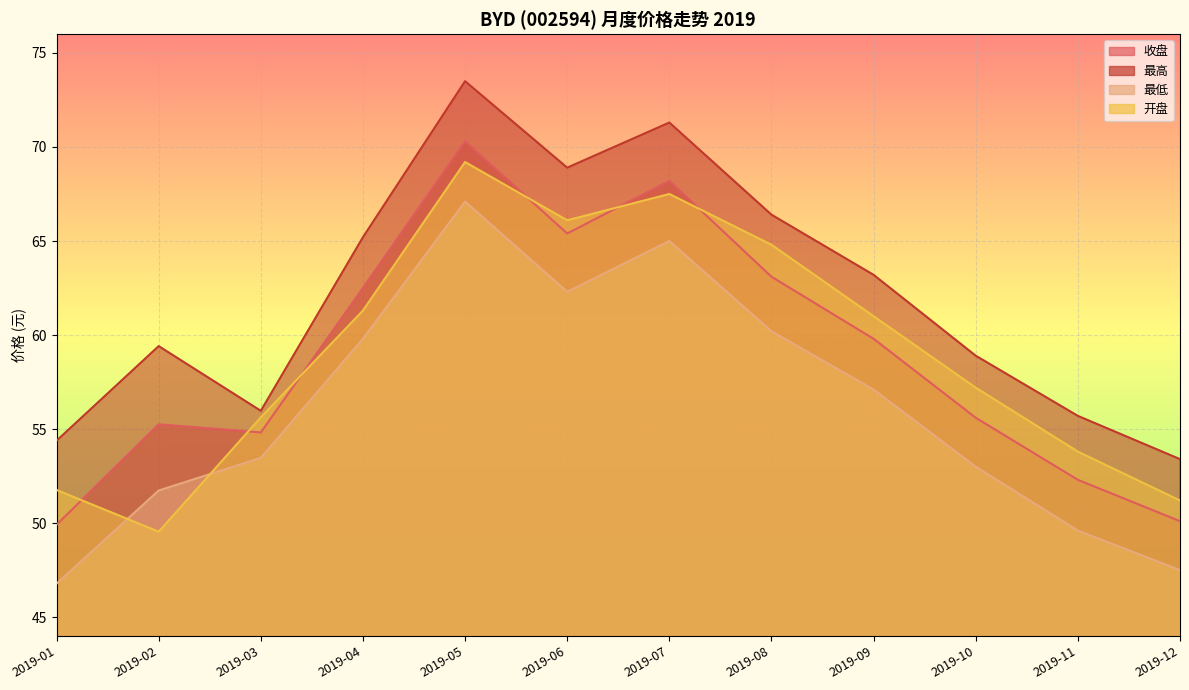

What is the sum of all 最高 values?

746.3